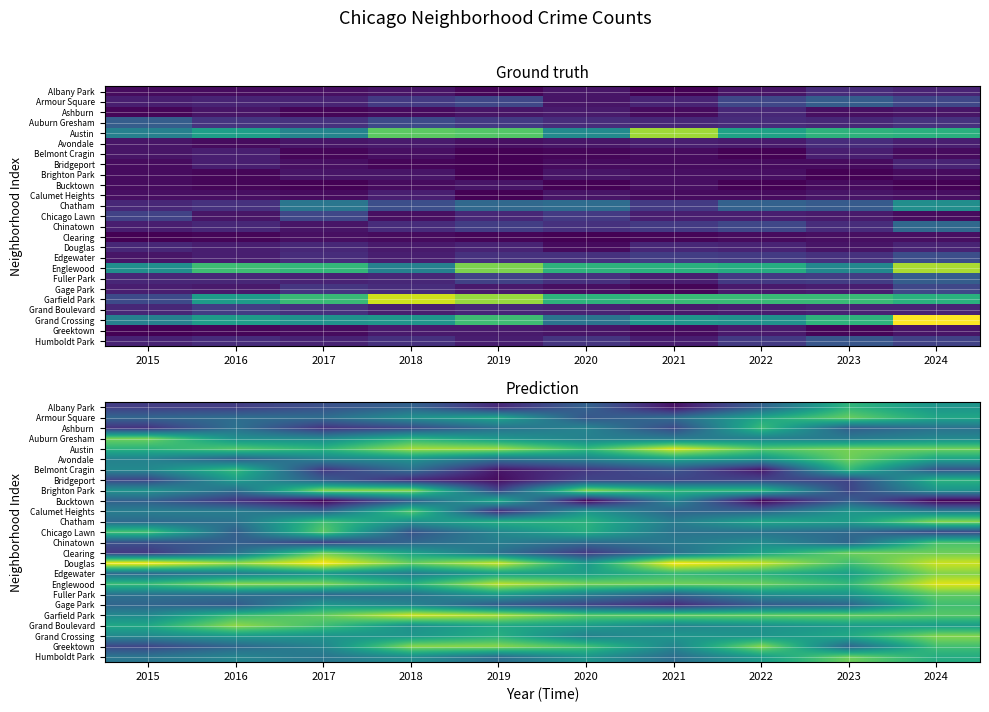

Where is Englewood nearest to the value 0?

2018